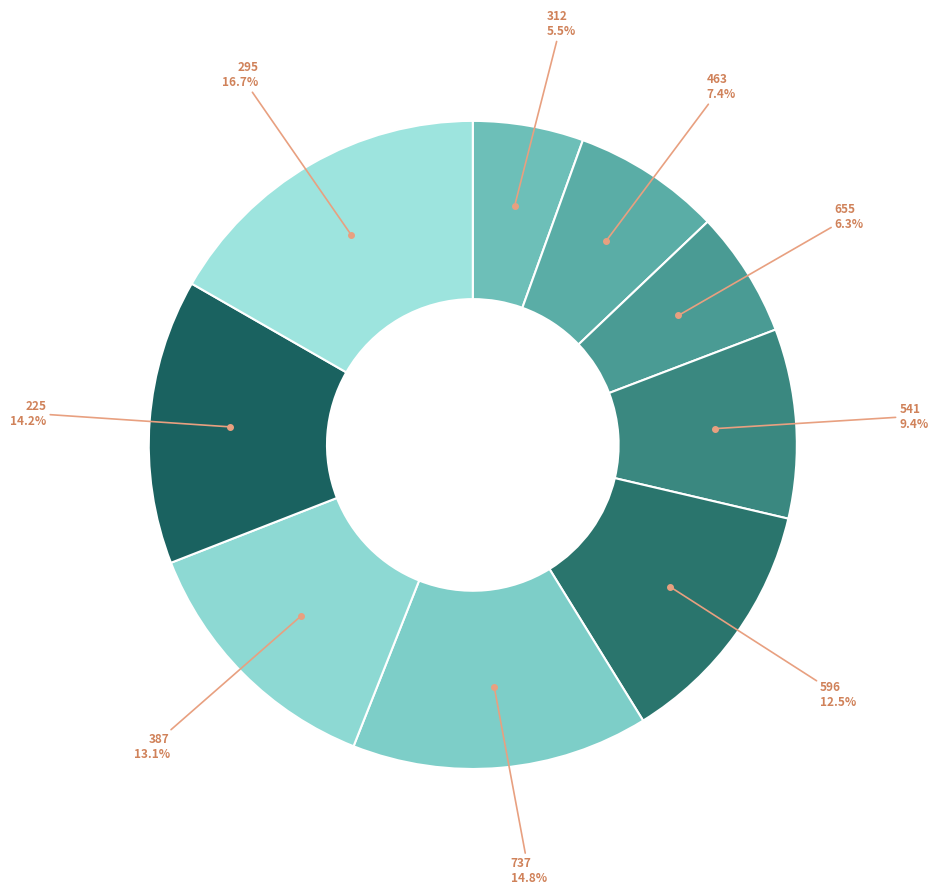

Which slice is the largest?

295